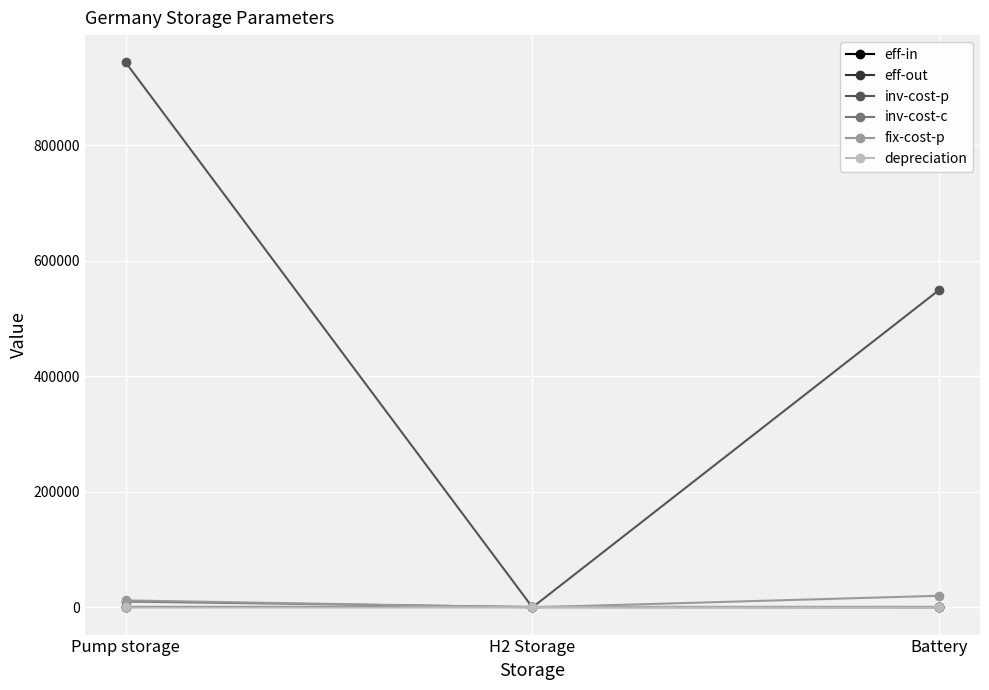

What position from the right is H2 Storage?

2